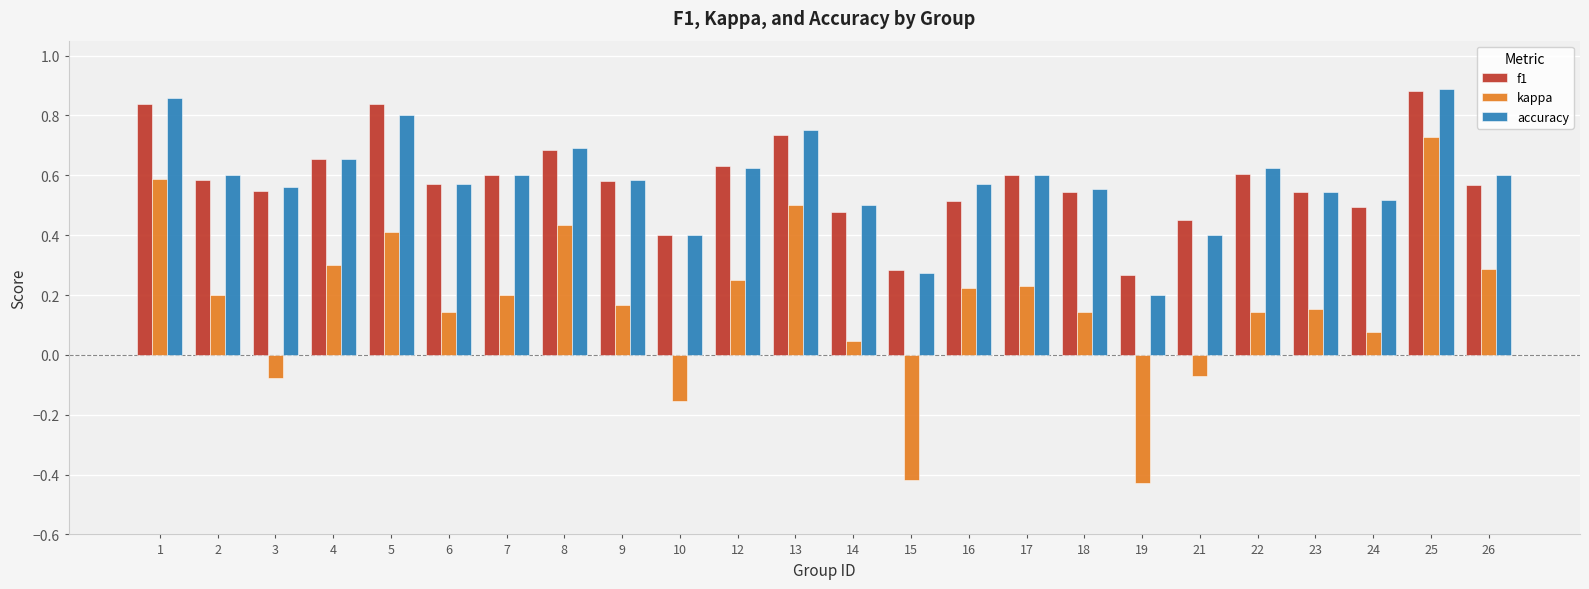

At which category is the sum across all series the highest?

25